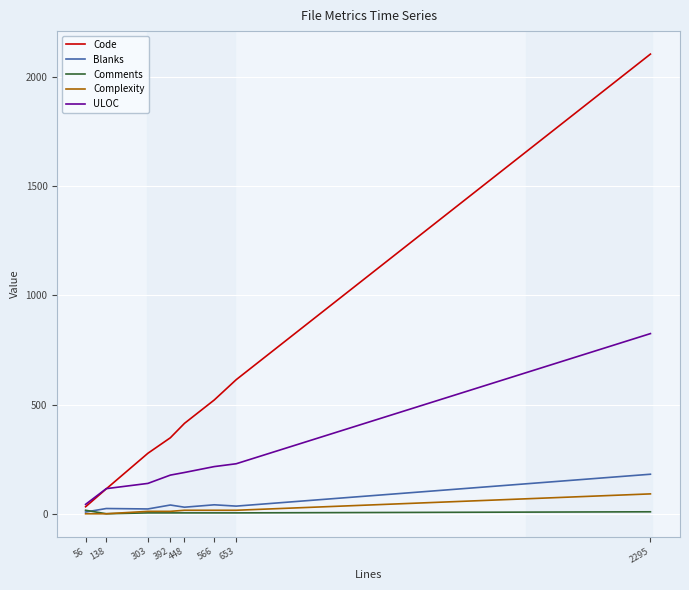

Is it true that Blanks equals 40 at 392?

True